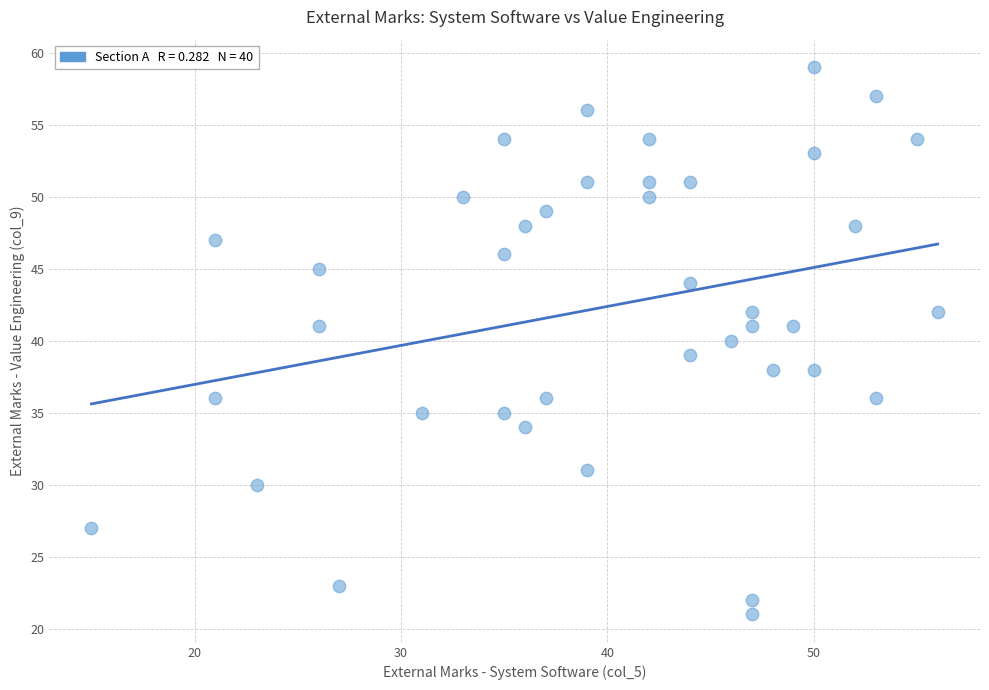

What is the range of X values (max minus min)?

41